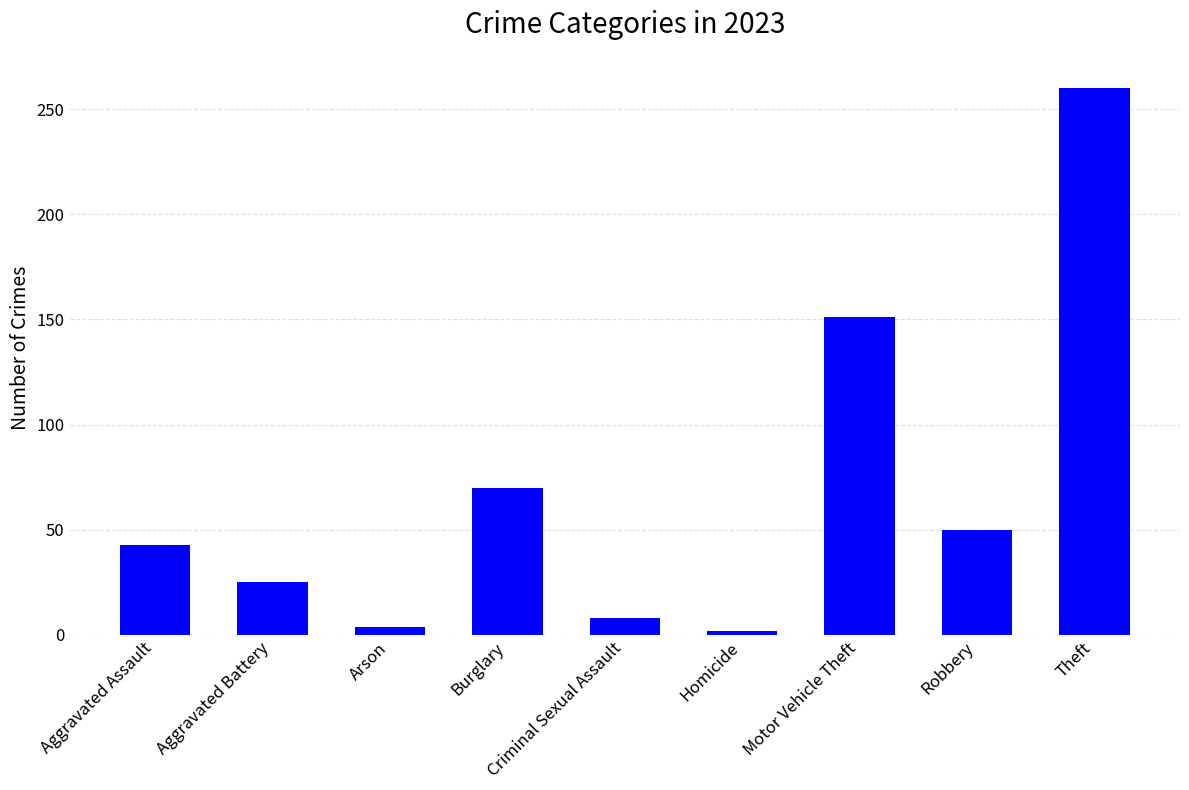

Approximately how many times larger is the value at Aggravated Battery compared to Robbery?

0.5